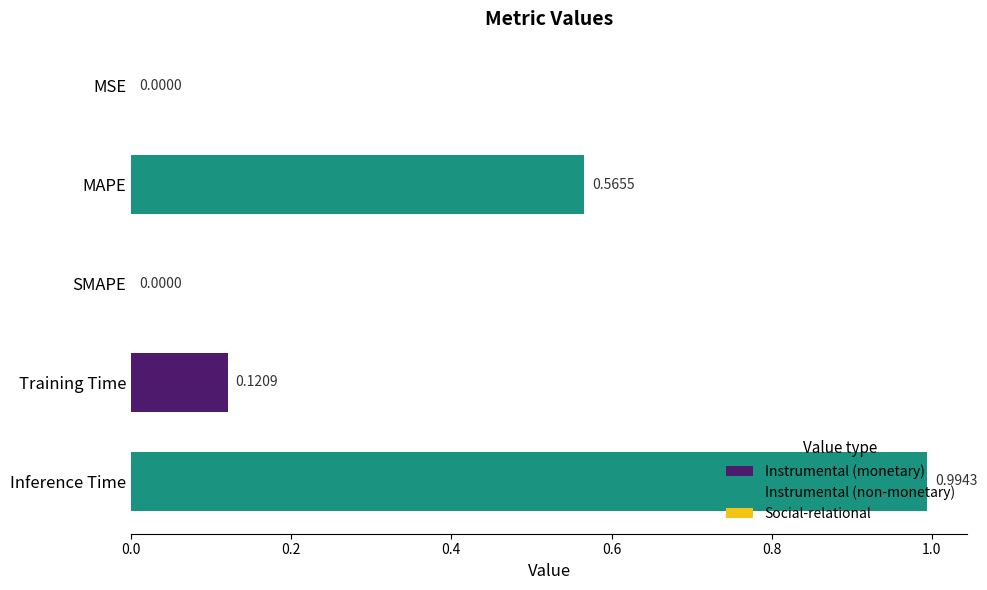

The value at MSE is 0.0. True or false?

False